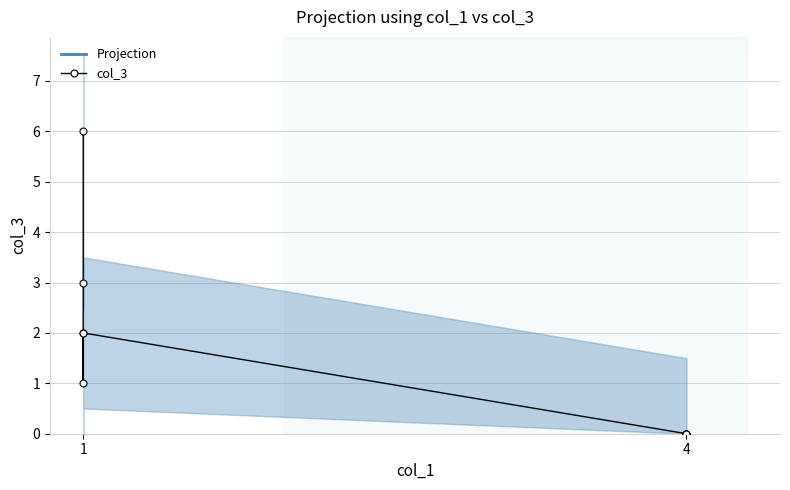

Is it true that the value at 4 is 4?

False